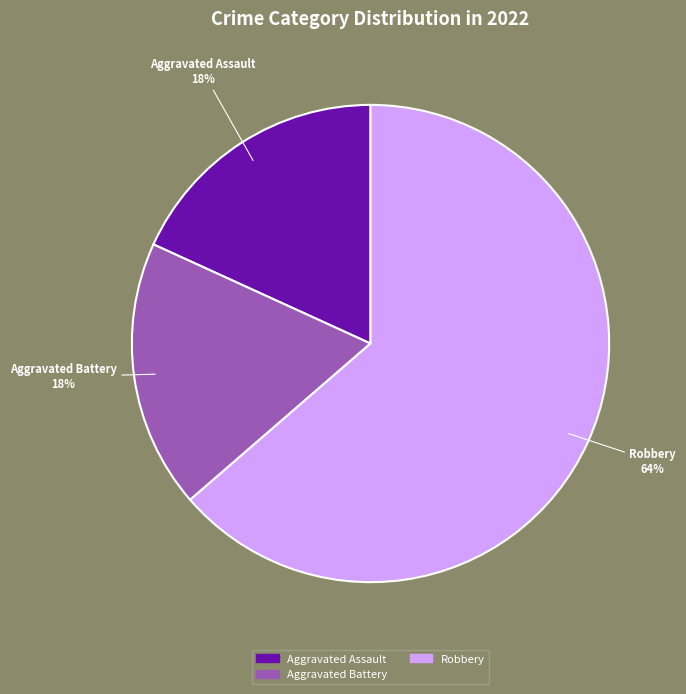

Count the number of slices in the pie.

3